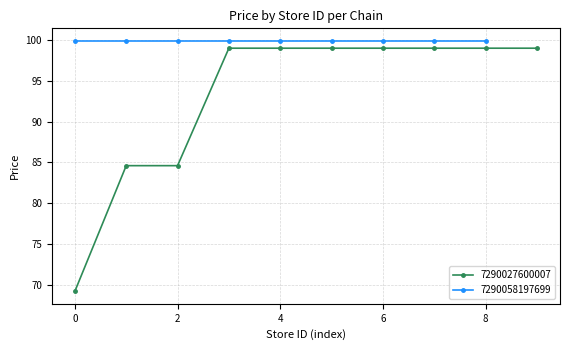

Which has a higher value, 8 or 2?

8